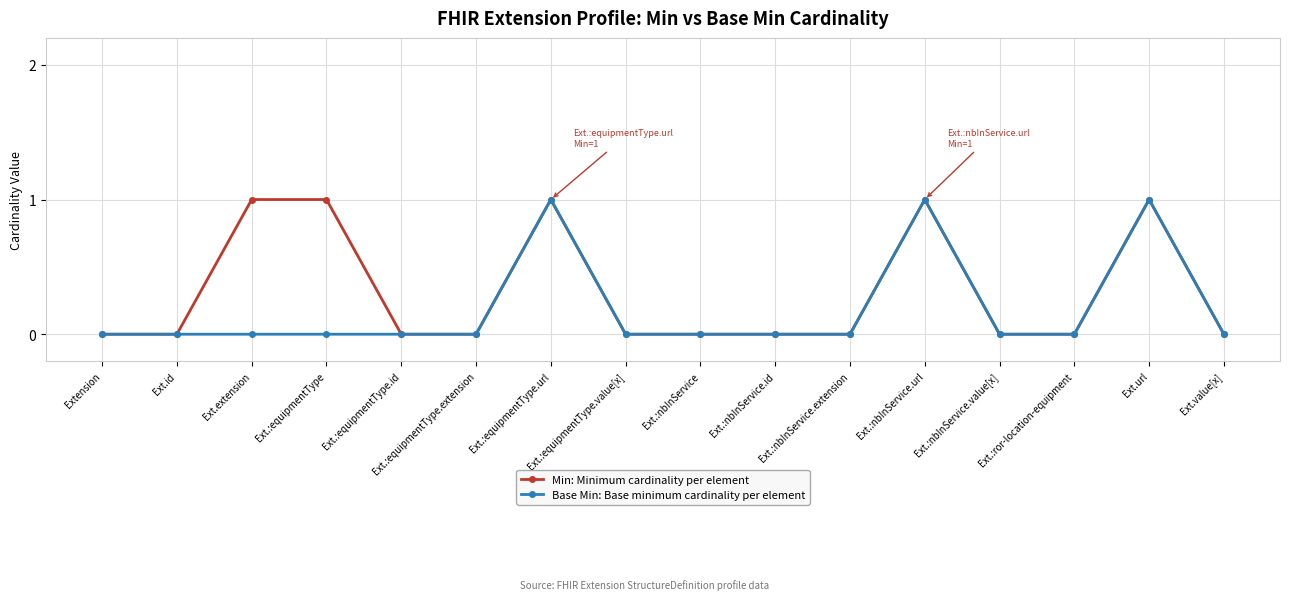

What is the label of the 2nd point from the left?

Ext.id